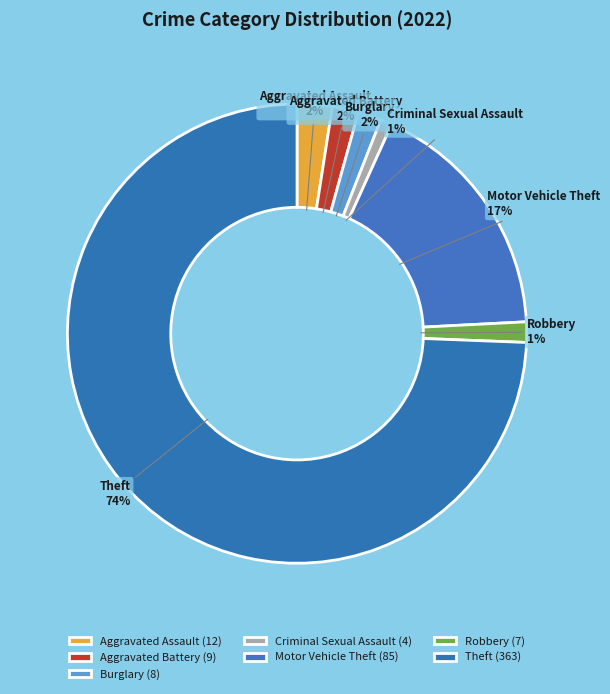

What is the majority slice?

Theft